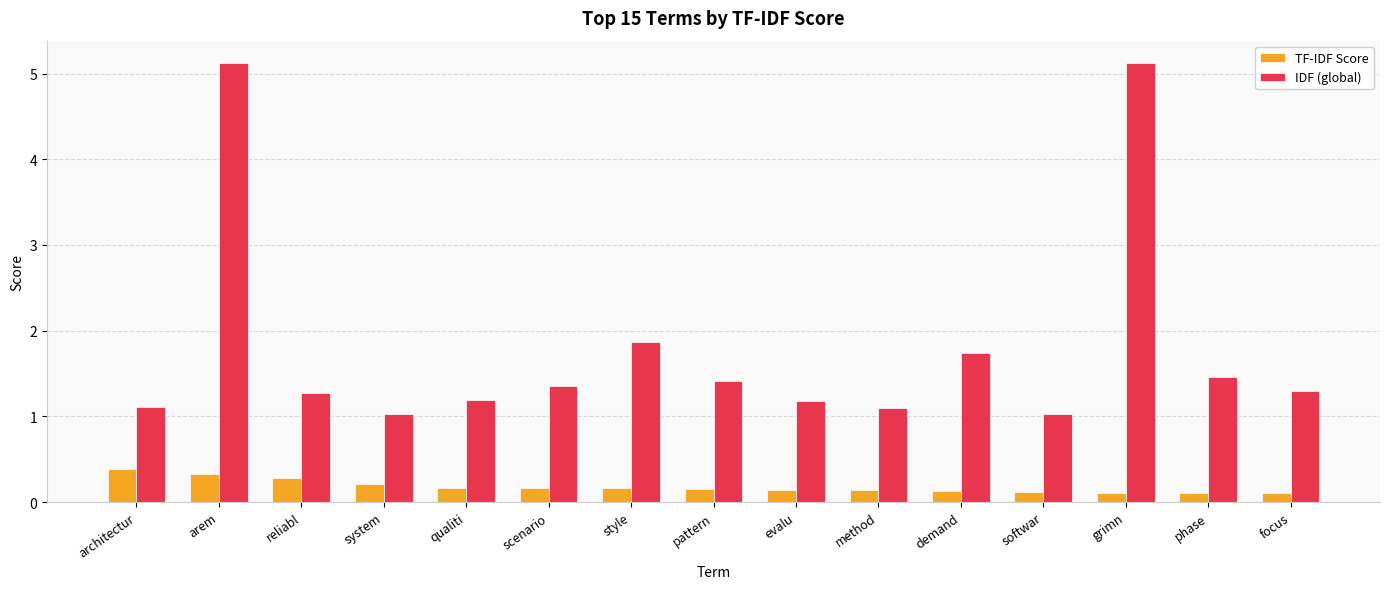

What is the minimum value for IDF (global)?

1.0